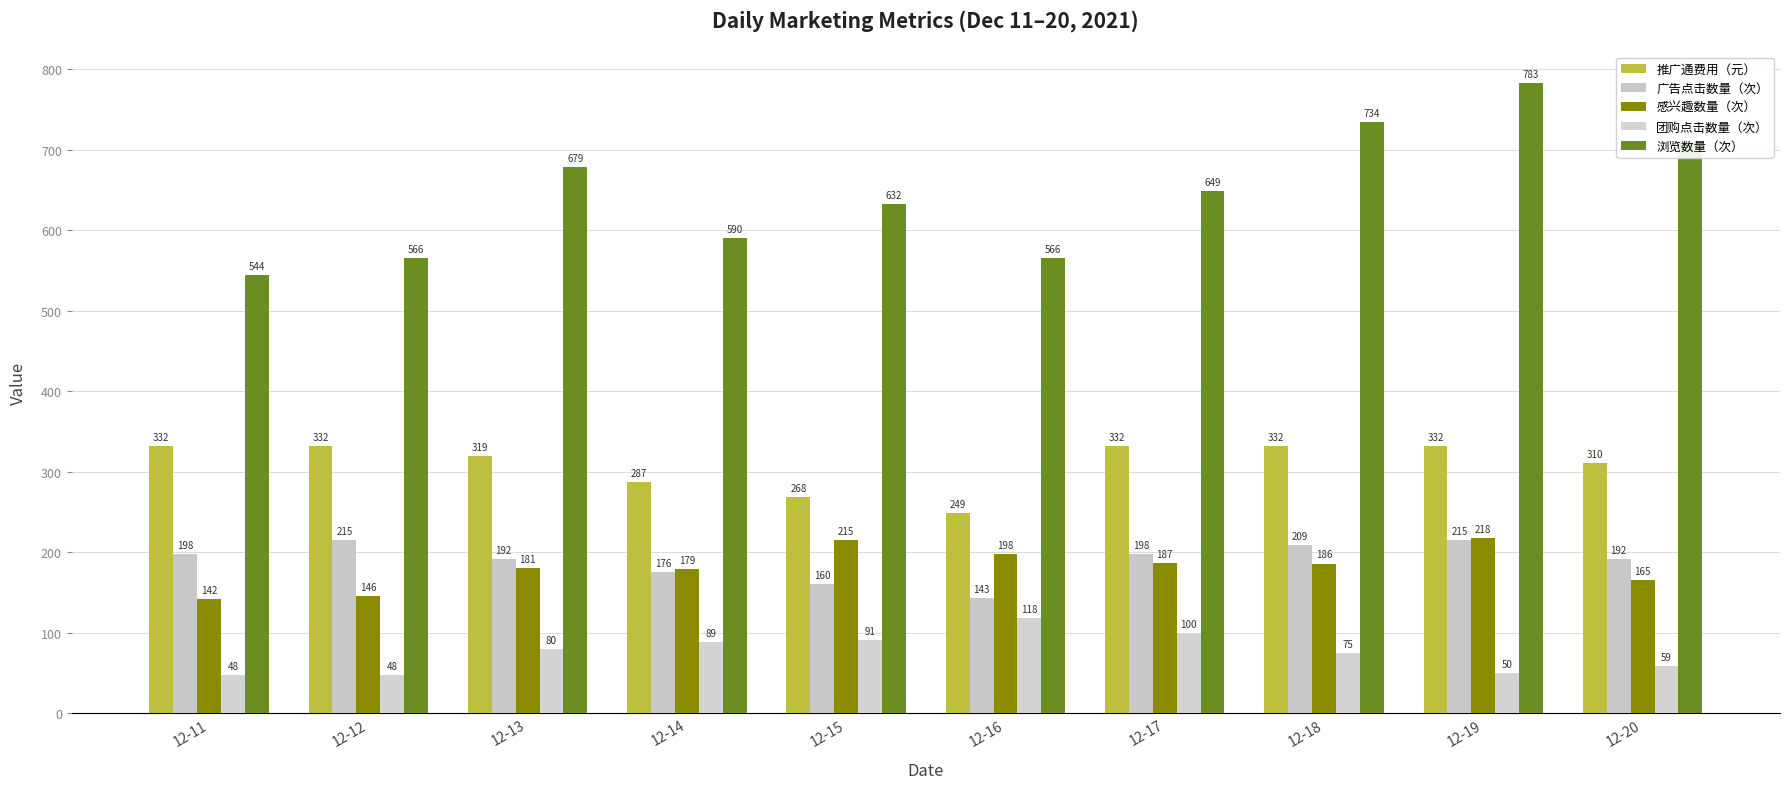

How many distinct data groups are displayed?

5